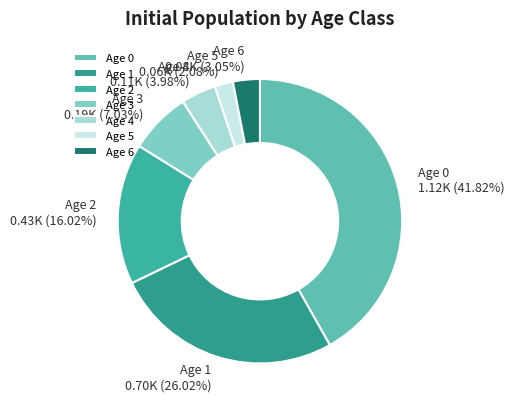

True or false: Age 5 accounts for 14% of the total.

False